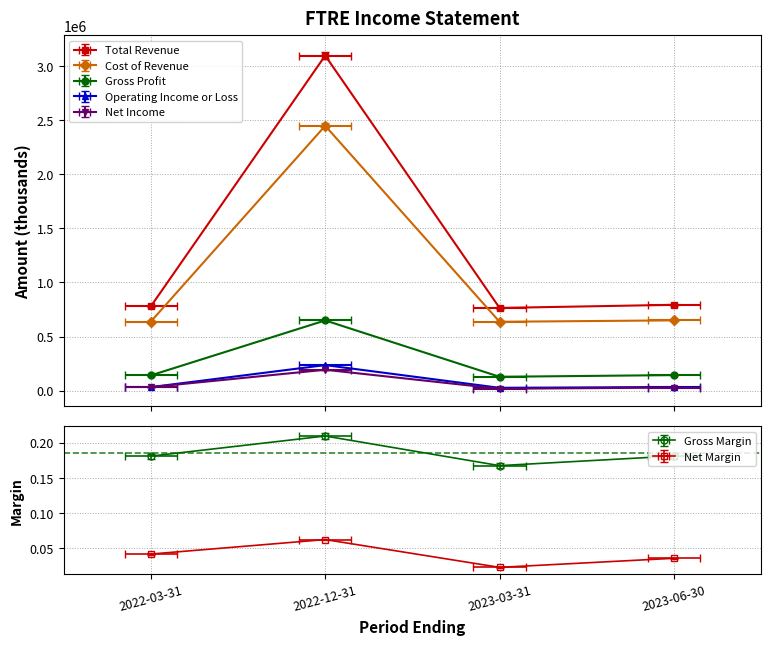

What is the greatest value displayed?

3096100